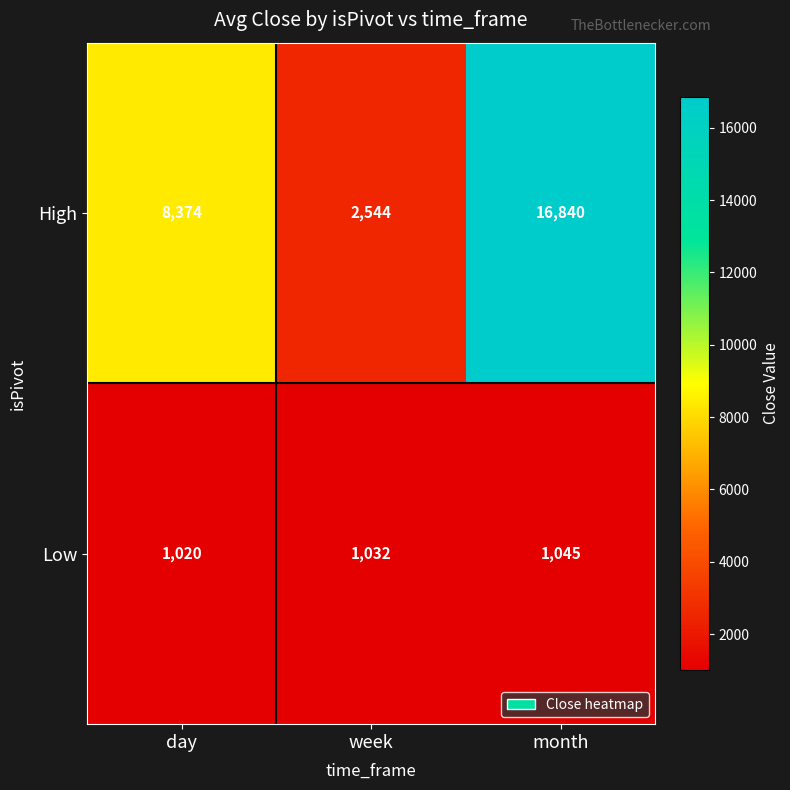

Count the High values in the range 2544 to 16840.

3